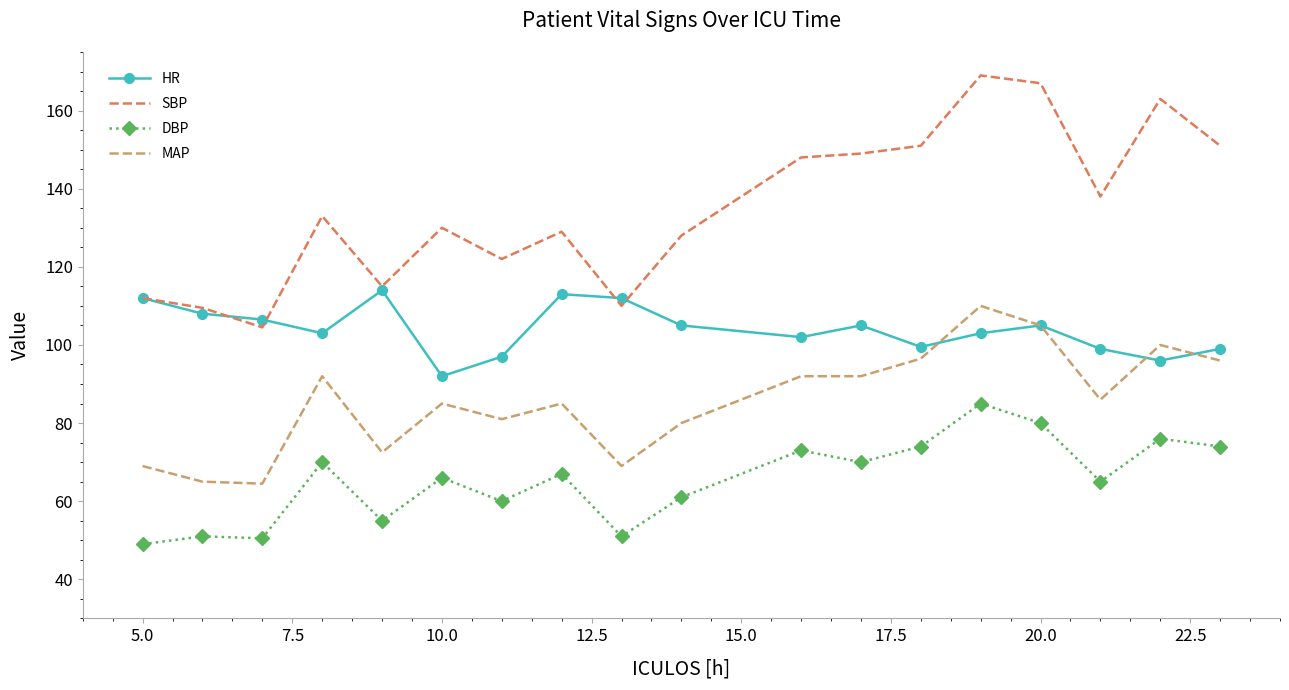

True or false: DBP and MAP intersect in this chart.

False